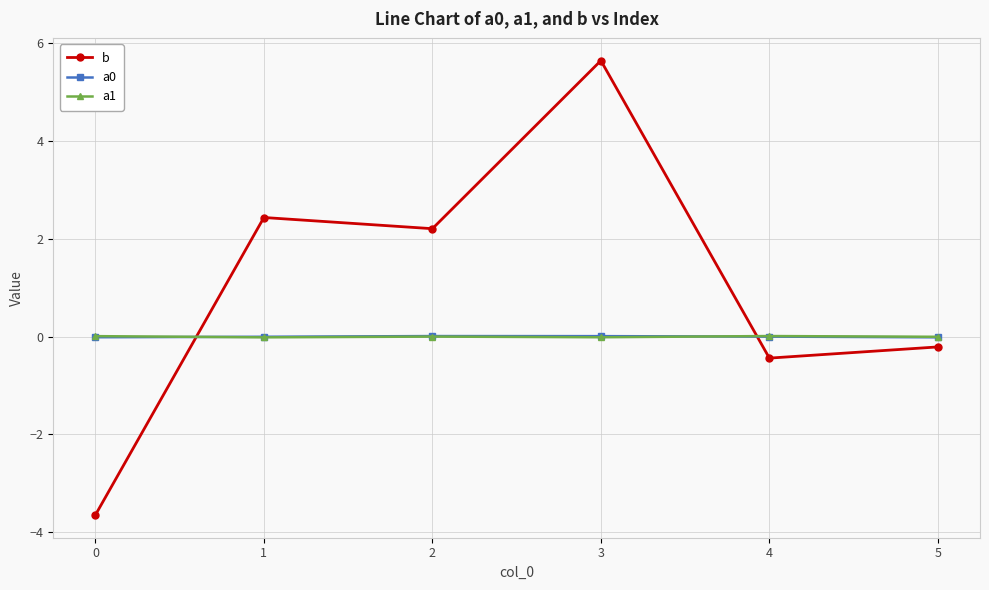

What is the minimum value shown in the chart?

-3.6